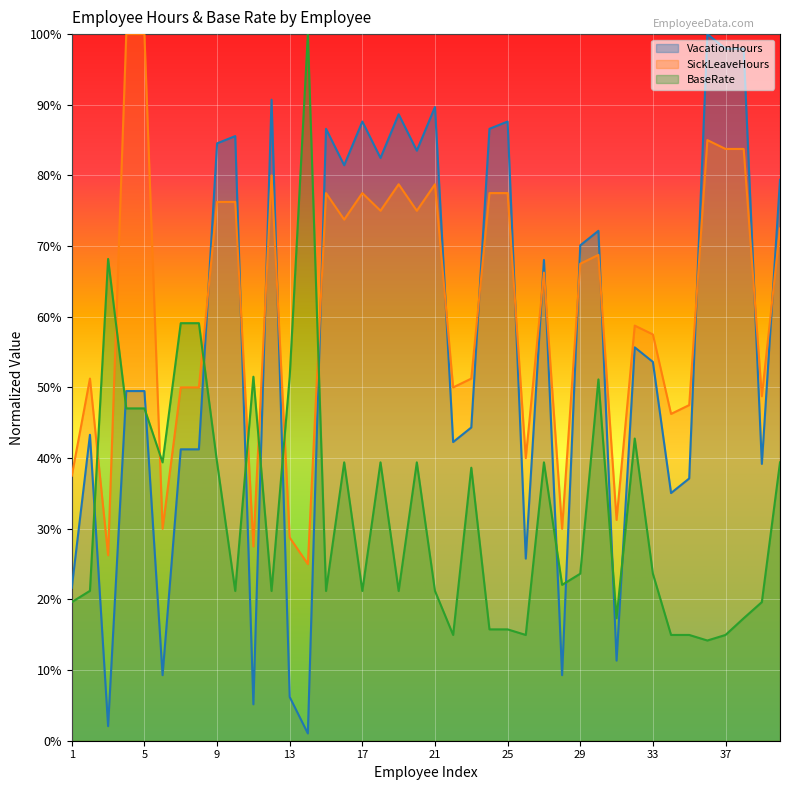

True or false: BaseRate has a value of 31.8 at 28.

False